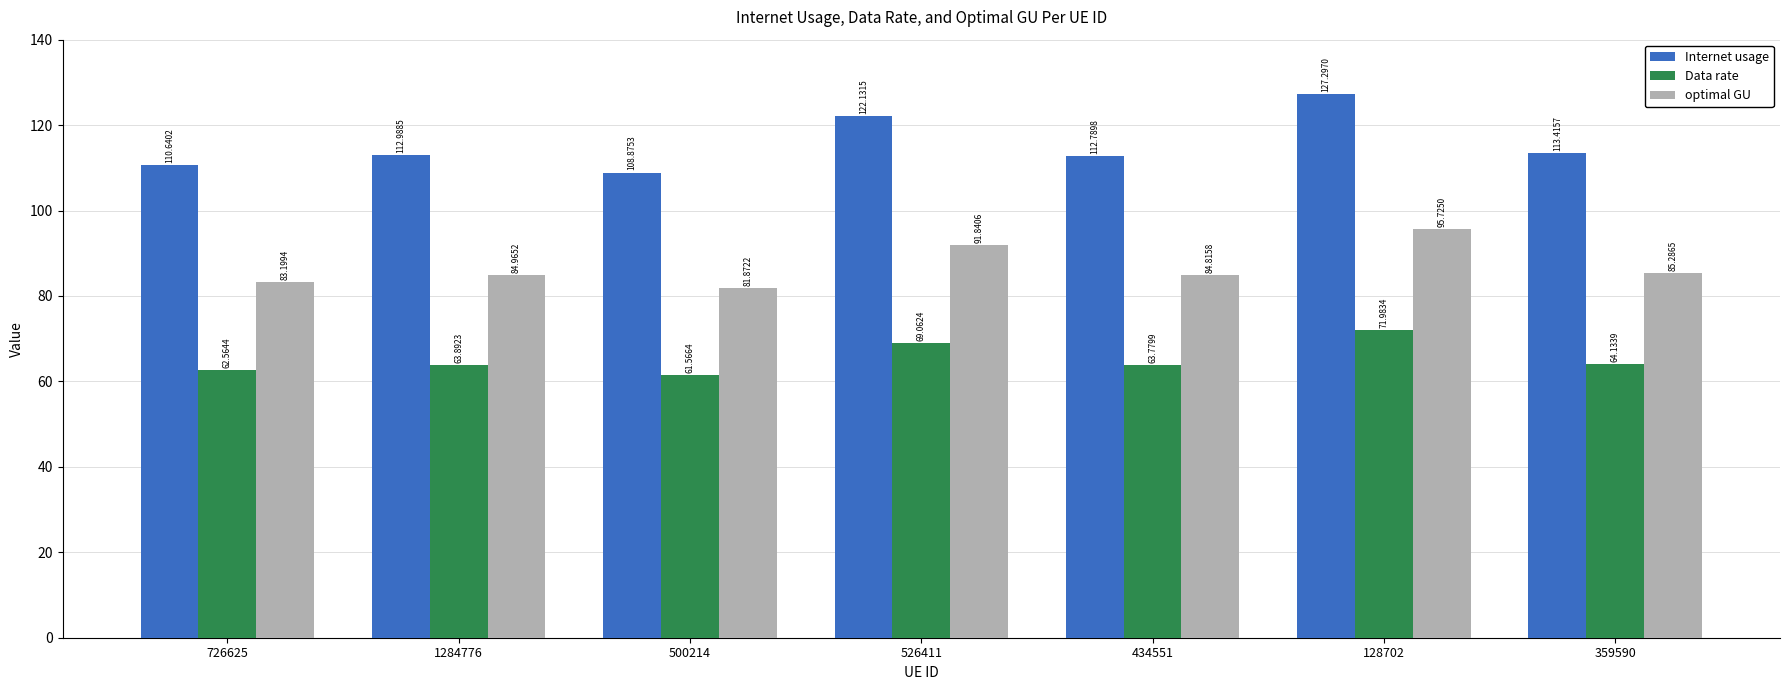

Which series has the widest spread of values?

Internet usage